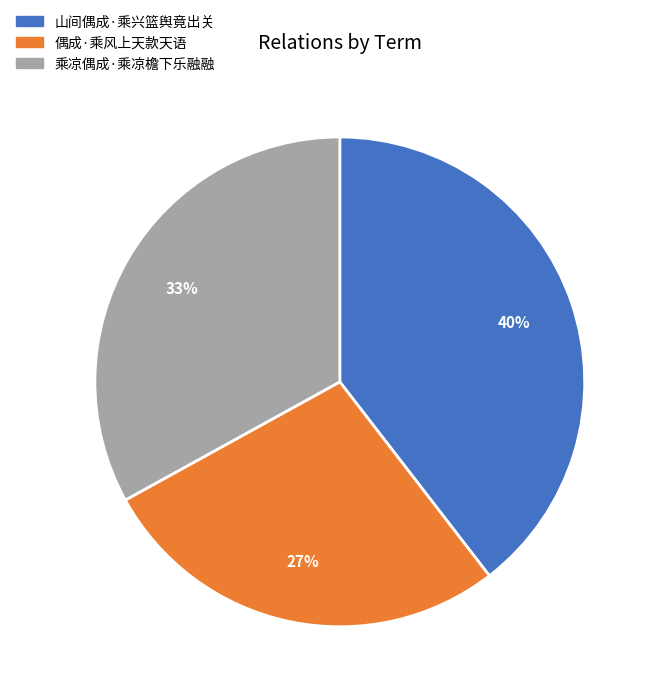

Rank the categories by value from lowest to highest.

偶成·乘风上天款天语, 乘凉偶成·乘凉檐下乐融融, 山间偶成·乘兴篮舆竟出关